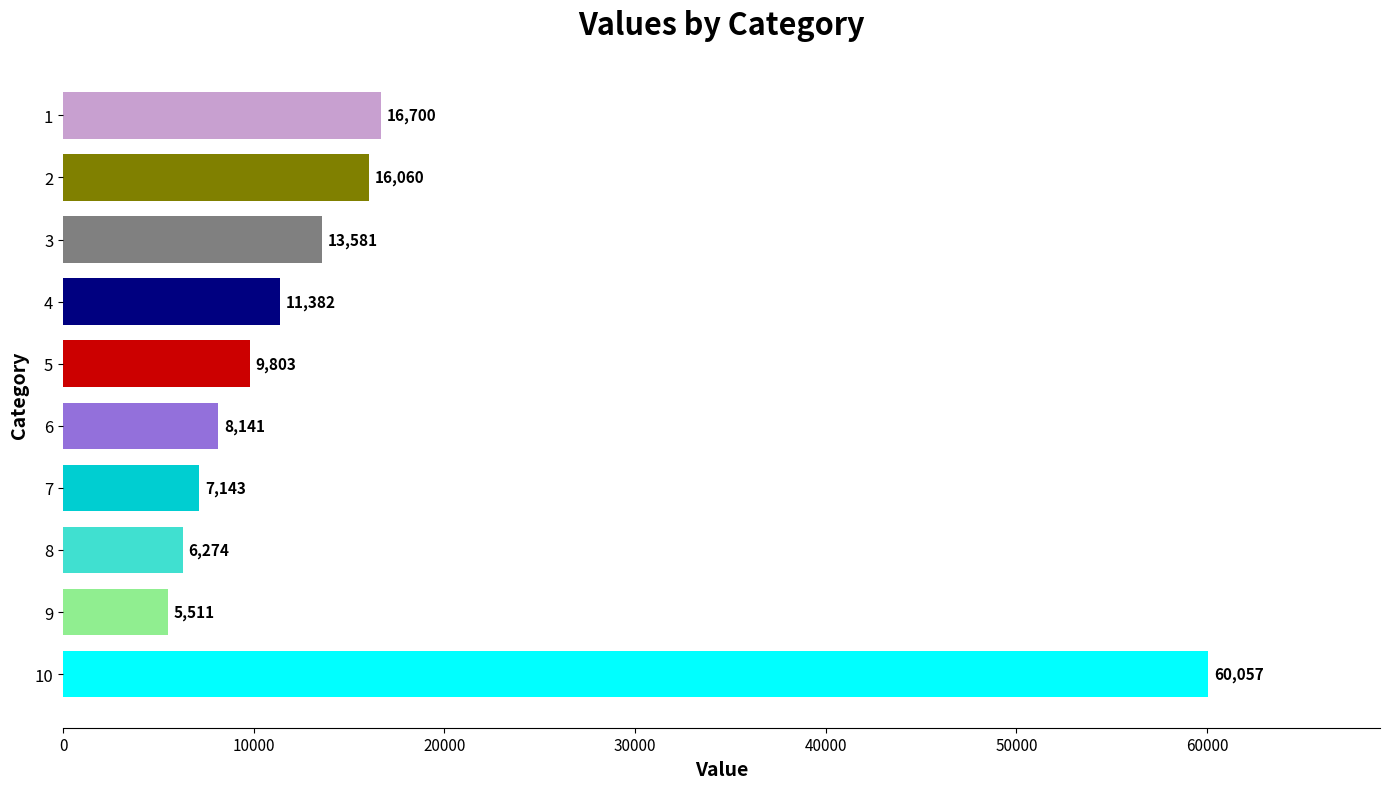

What is the difference between the second highest and minimum values?

11189